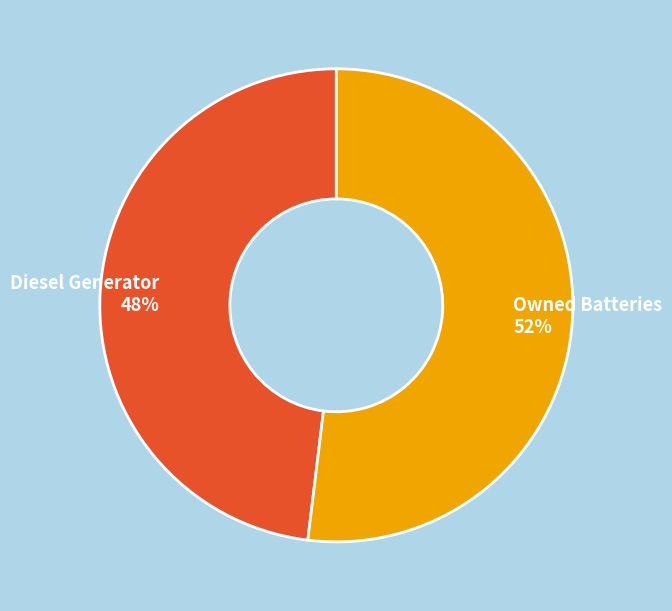

Which category accounts for the majority?

Owned Batteries 52%